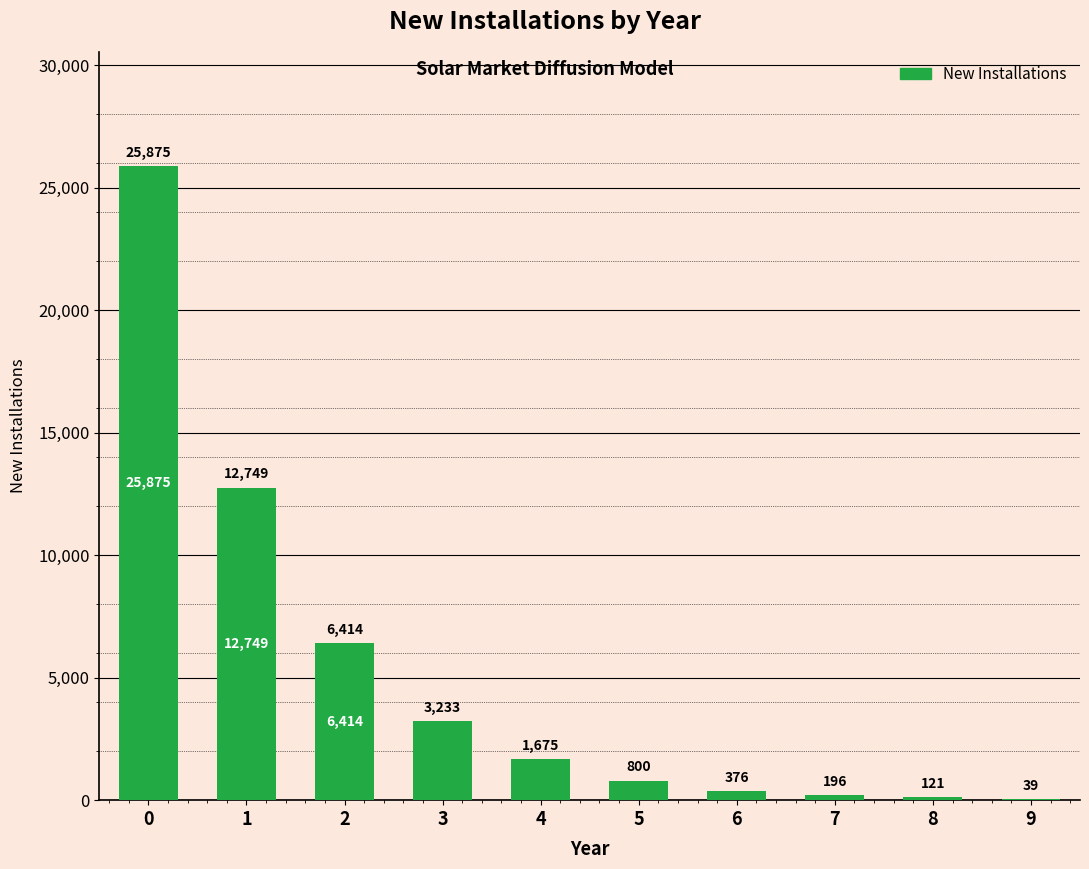

The chart shows a value of 6414 at 2. True or false?

True